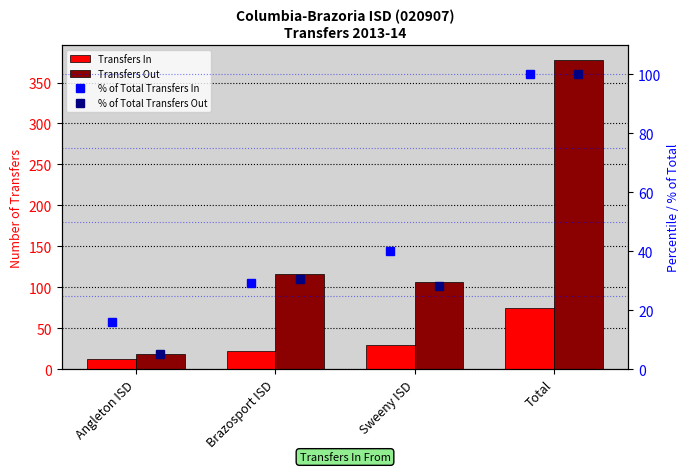

Rank the categories by Transfers In value from highest to lowest.

Total, Sweeny ISD, Brazosport ISD, Angleton ISD